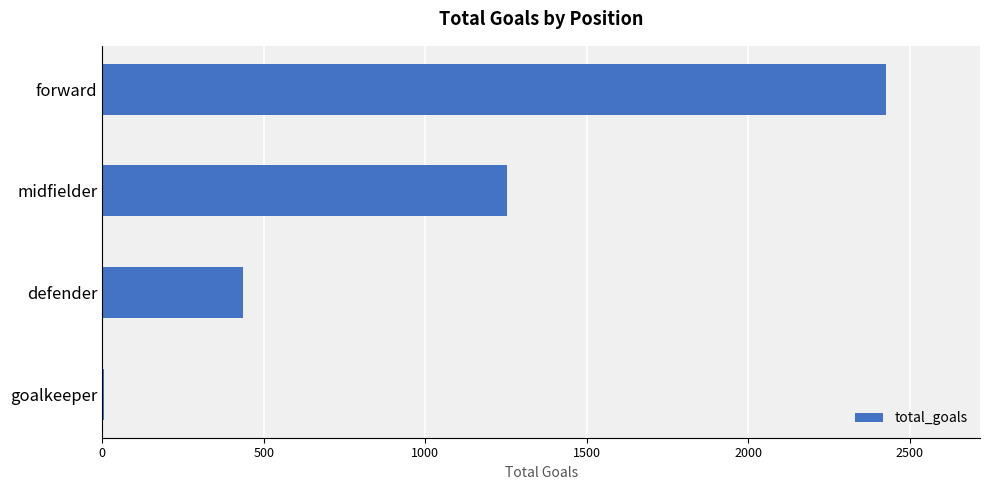

What is the sum of all values?

4123